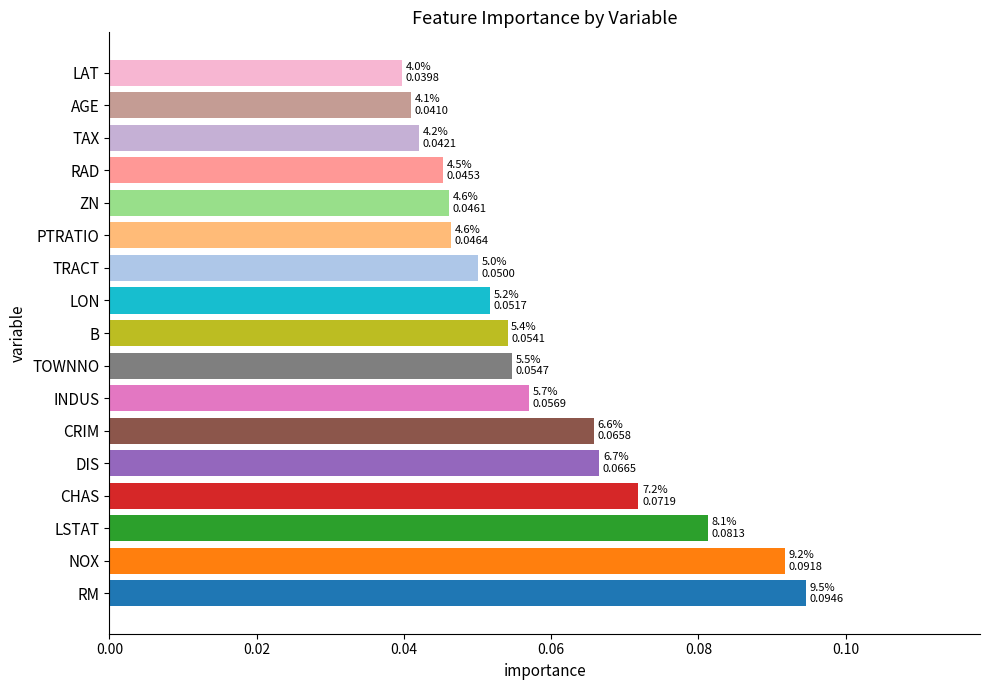

How many bars are there in total?

17